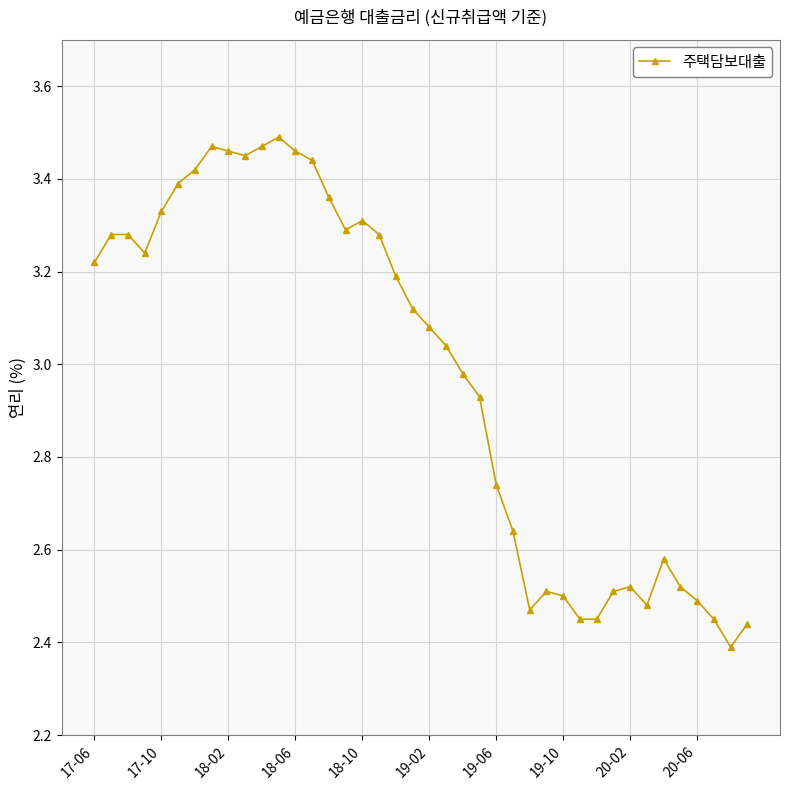

How many data points are above 3?

22